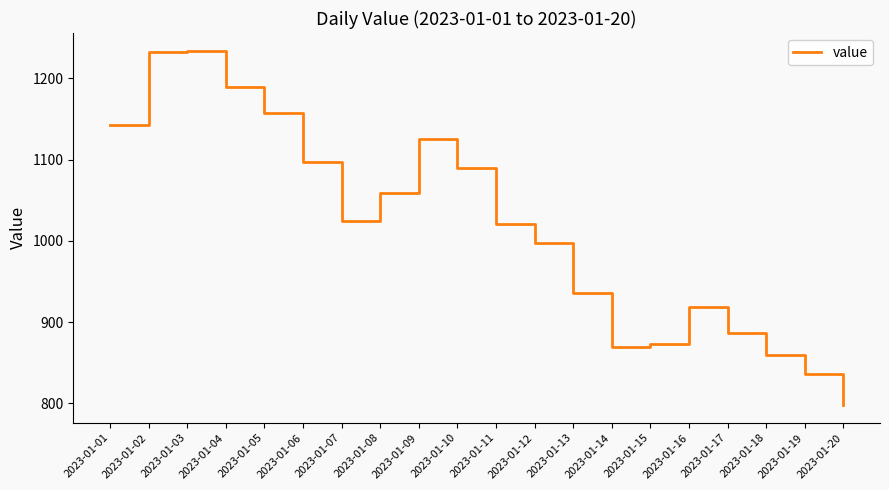

What is the difference between the values at 2023-01-14 and 2023-01-11?

151